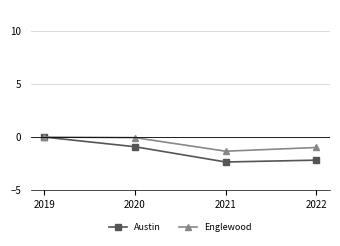

What is the difference between the highest and lowest values at 2022?

1.2